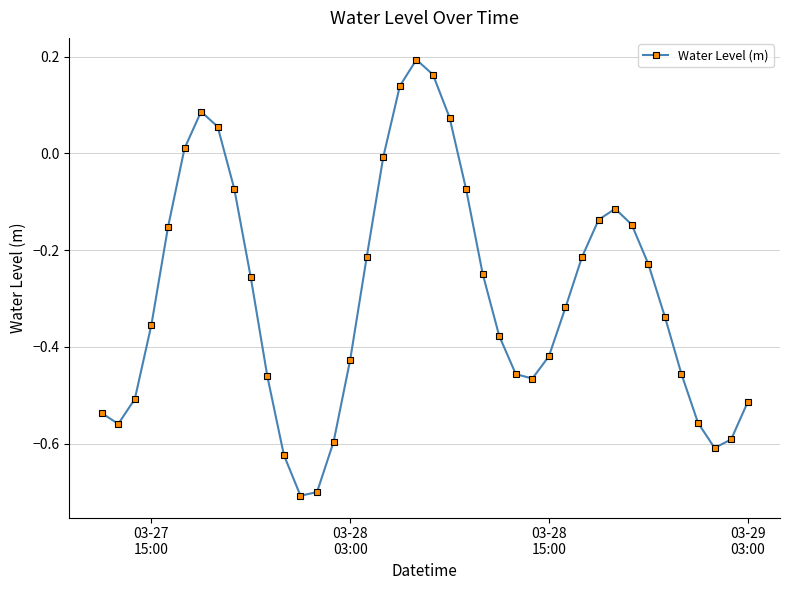

What is the smallest value displayed?

-0.7